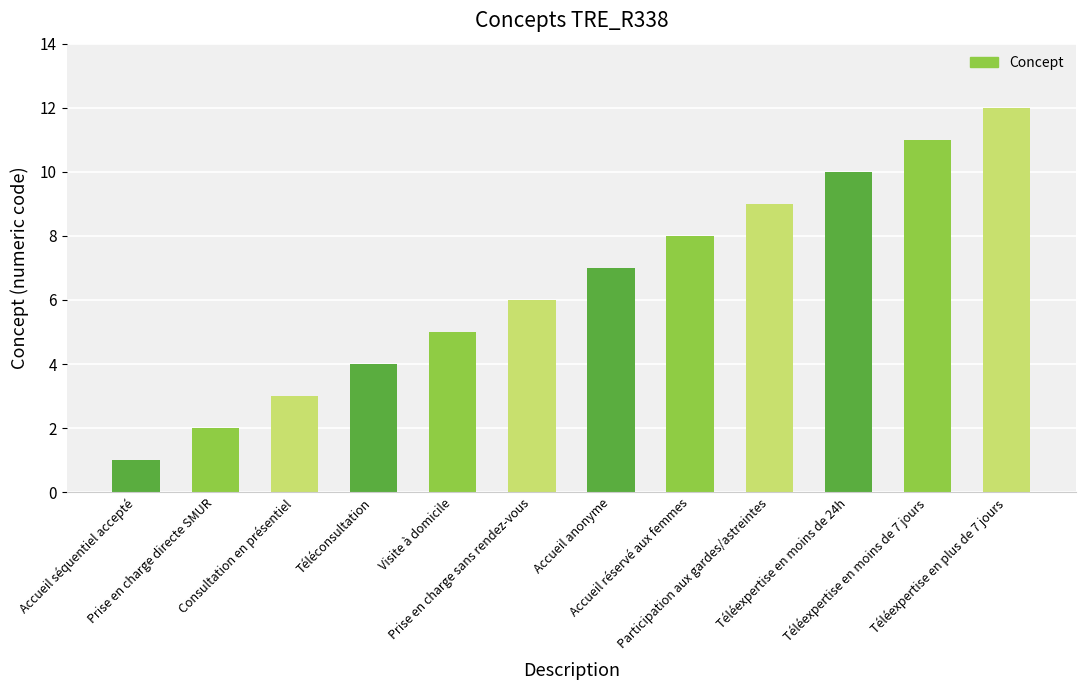

What is the label of the 8th bar from the right?

Visite à domicile